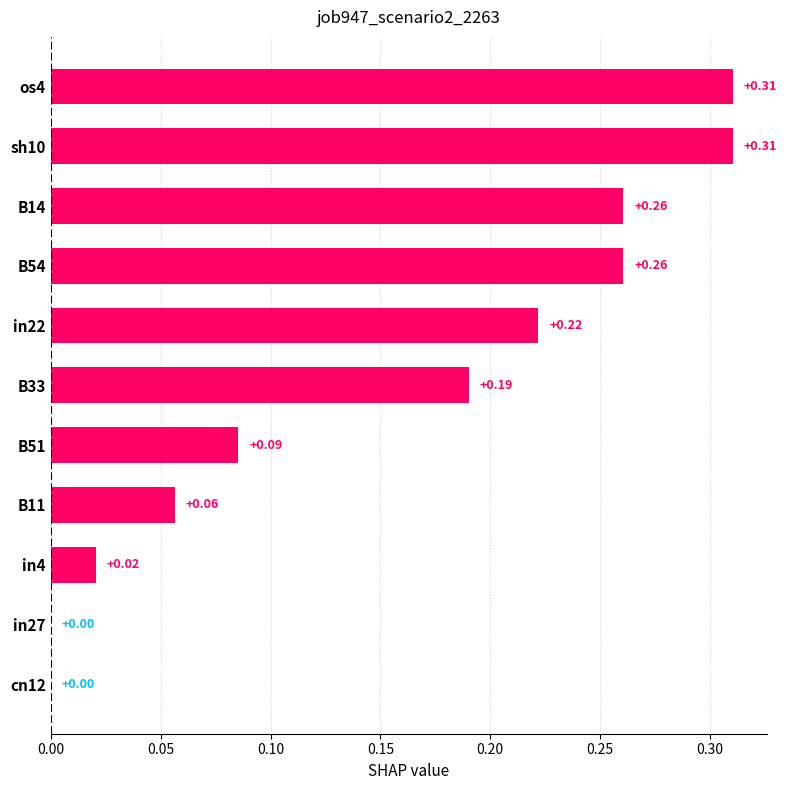

How many distinct data groups are displayed?

1